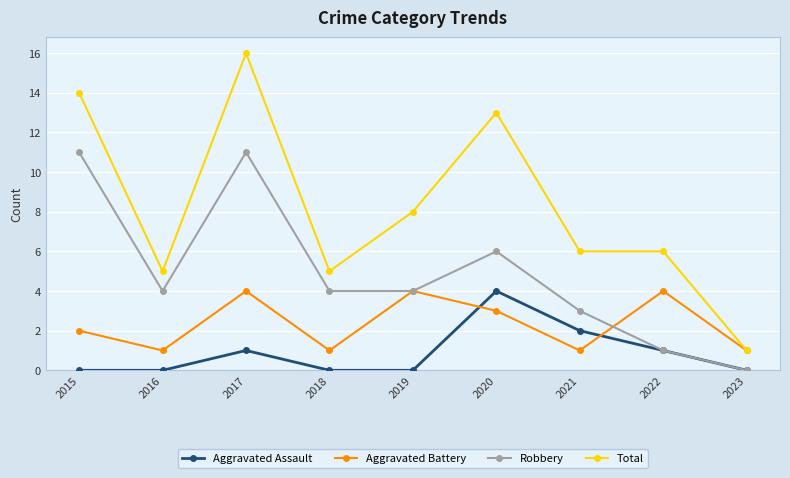

Does the chart display data point markers on the line(s)?

Yes